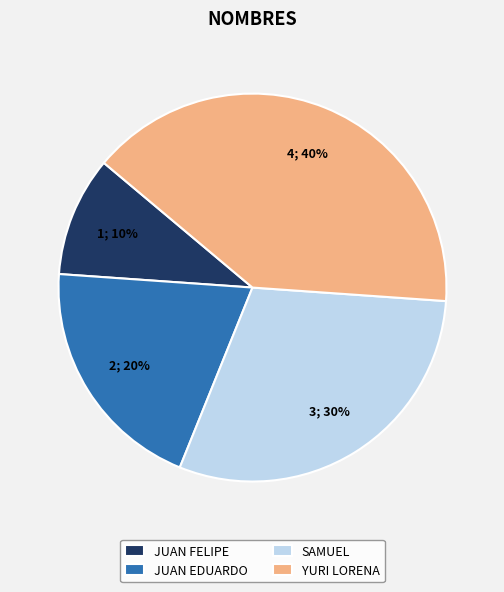

Does YURI LORENA account for over 50% of the chart?

No